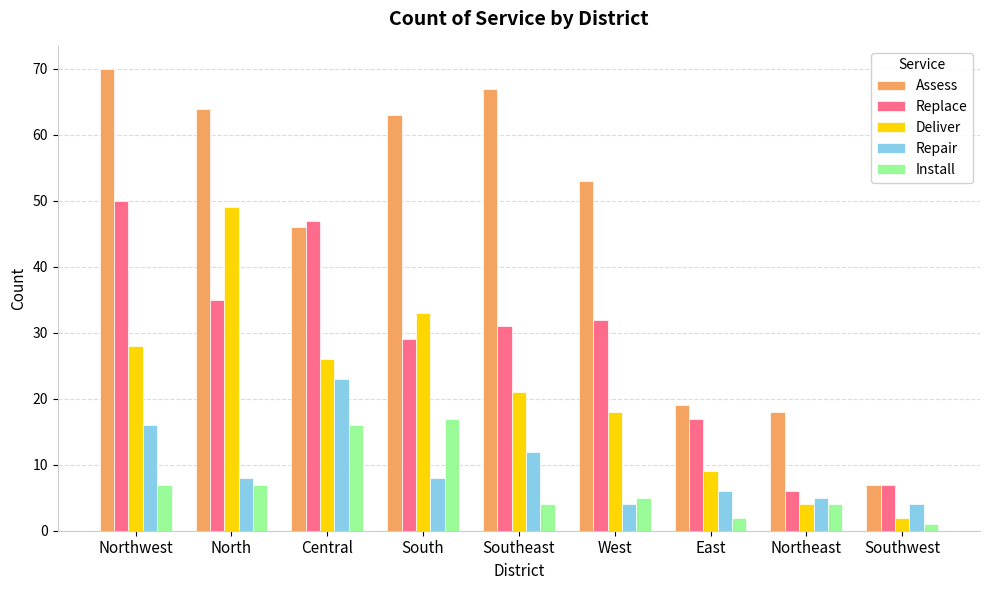

Which series has the largest range (max minus min)?

Assess